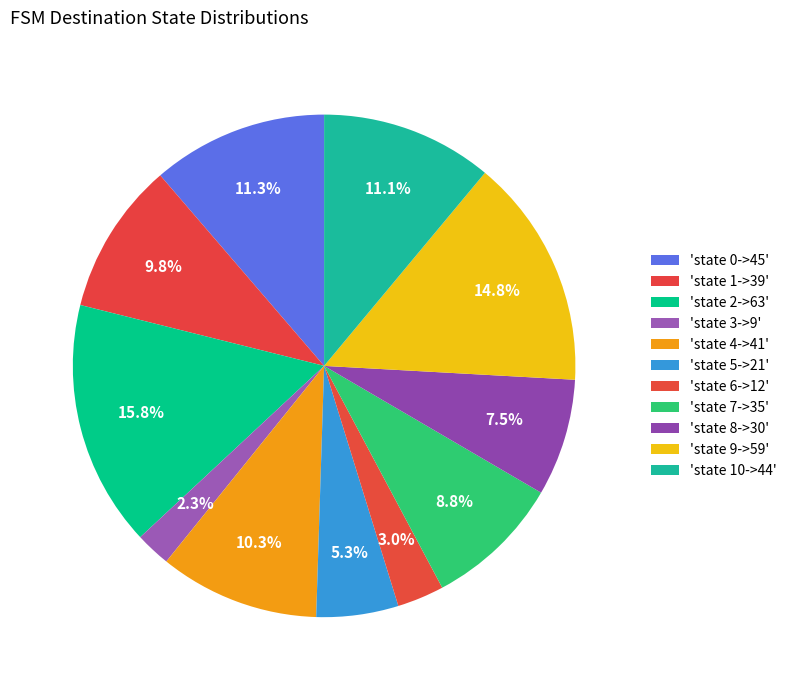

What is the largest slice in the pie chart?

state 2->63